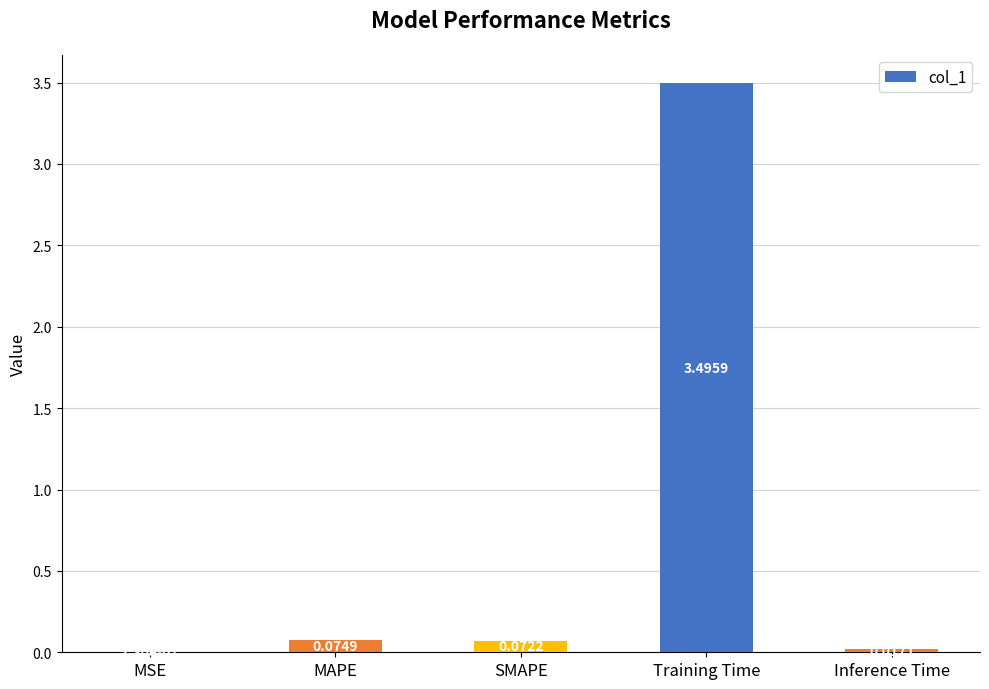

What is the change in value from Training Time to Inference Time?

-3.5